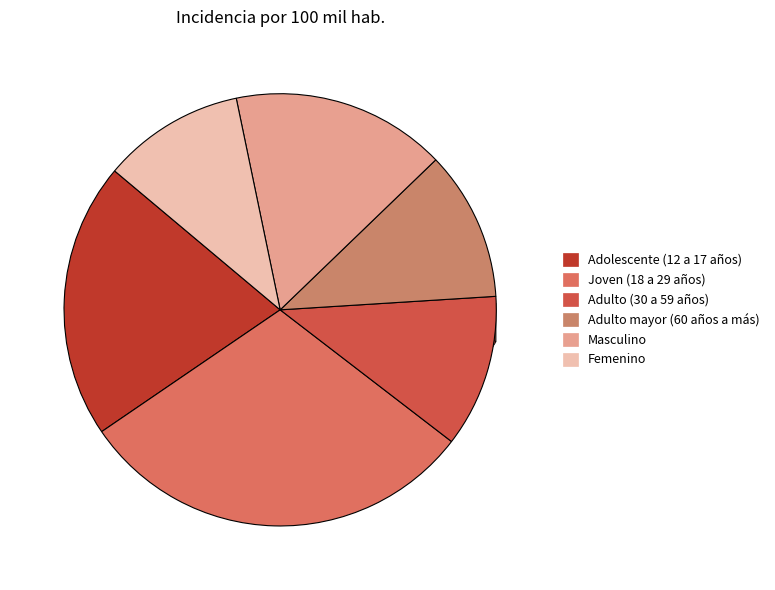

Does any single category account for the majority?

No